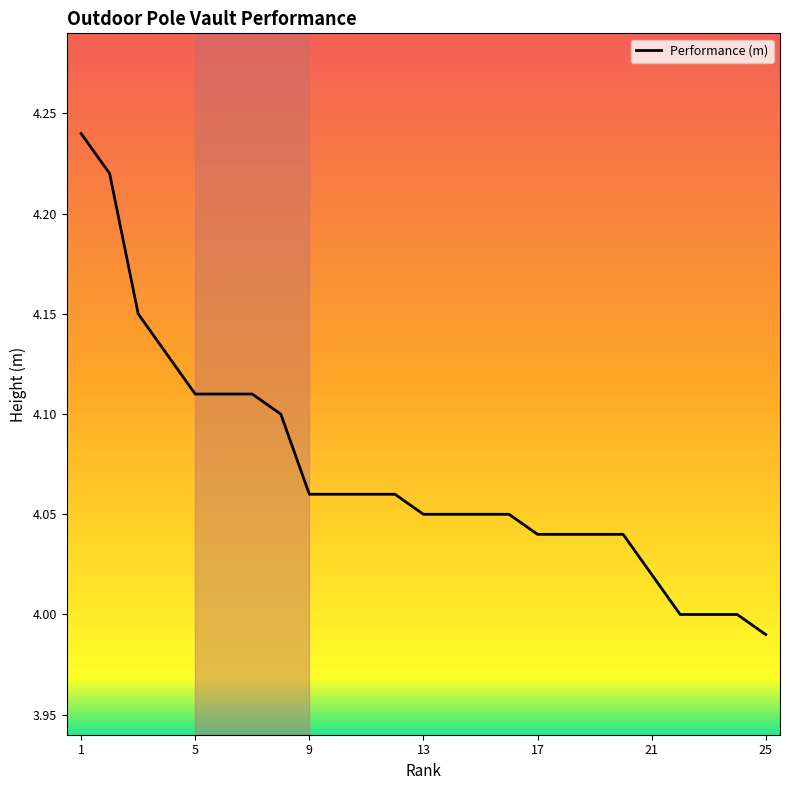

Is it true that Performance (m) equals 1.2 at 5?

False